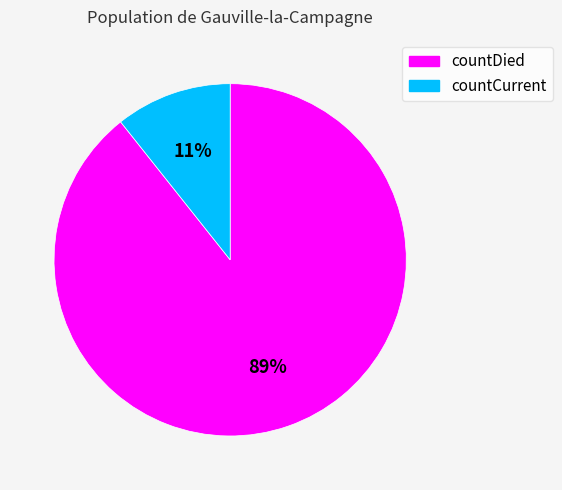

To the nearest percent, what is the combined percentage of countDied and countCurrent?

100%